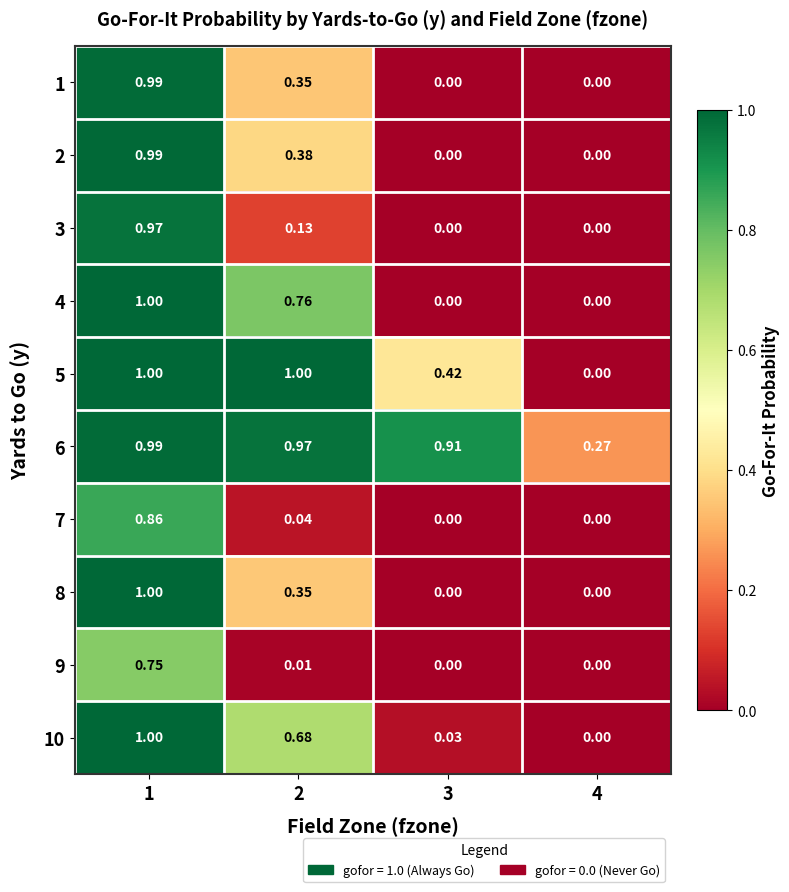

Is the value of 5 at 2 greater than the value of 9 at 3?

Yes